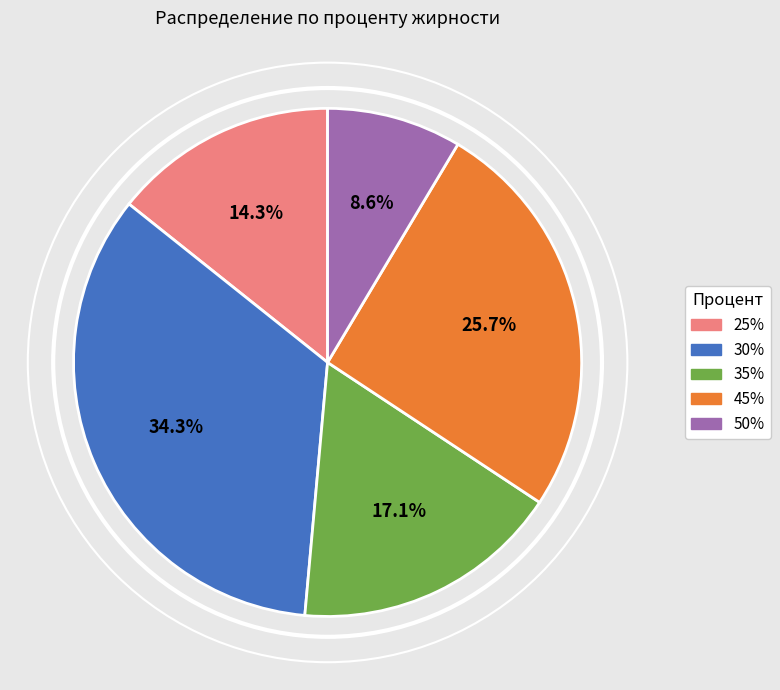

What percentage do 30% and 25% together represent?

48.6%